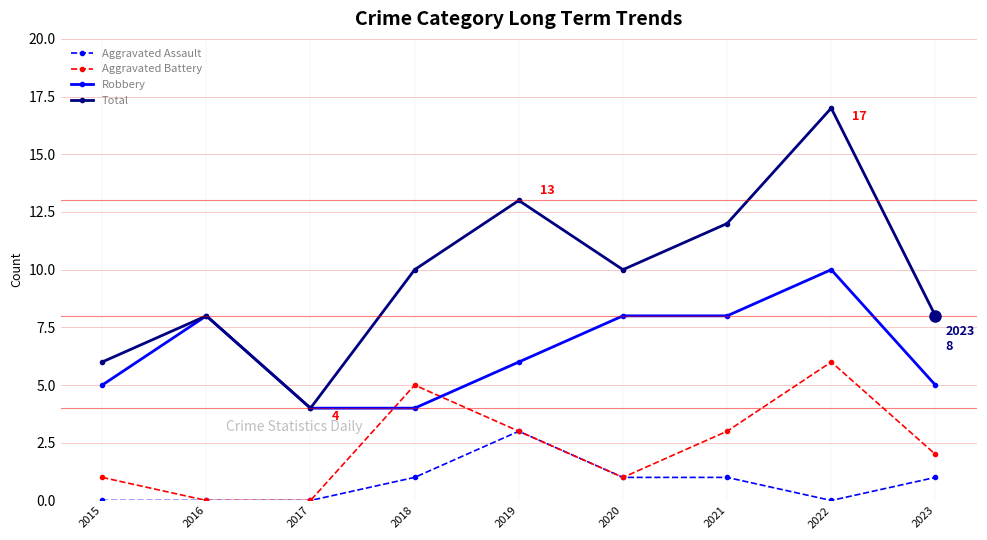

True or false: Total has more than 0 interior local peaks.

True